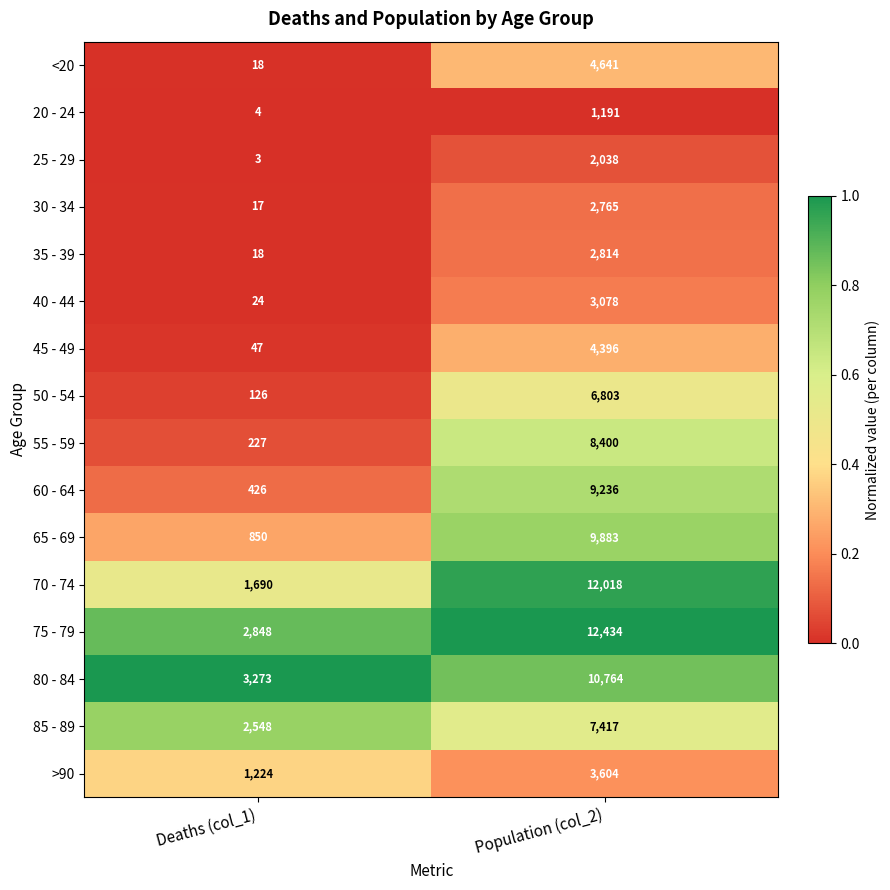

What is the difference between the highest and lowest values at Population (col_2)?

11243